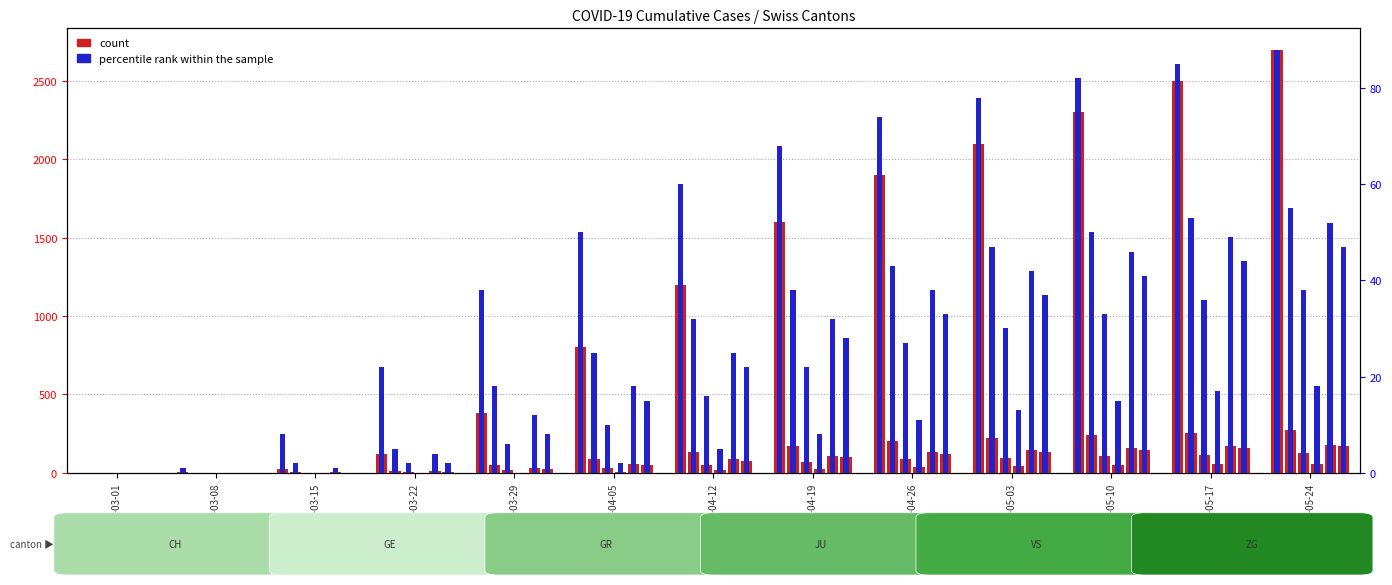

What is the value of the percentile rank within the sample bar at the 11th from the left?

82